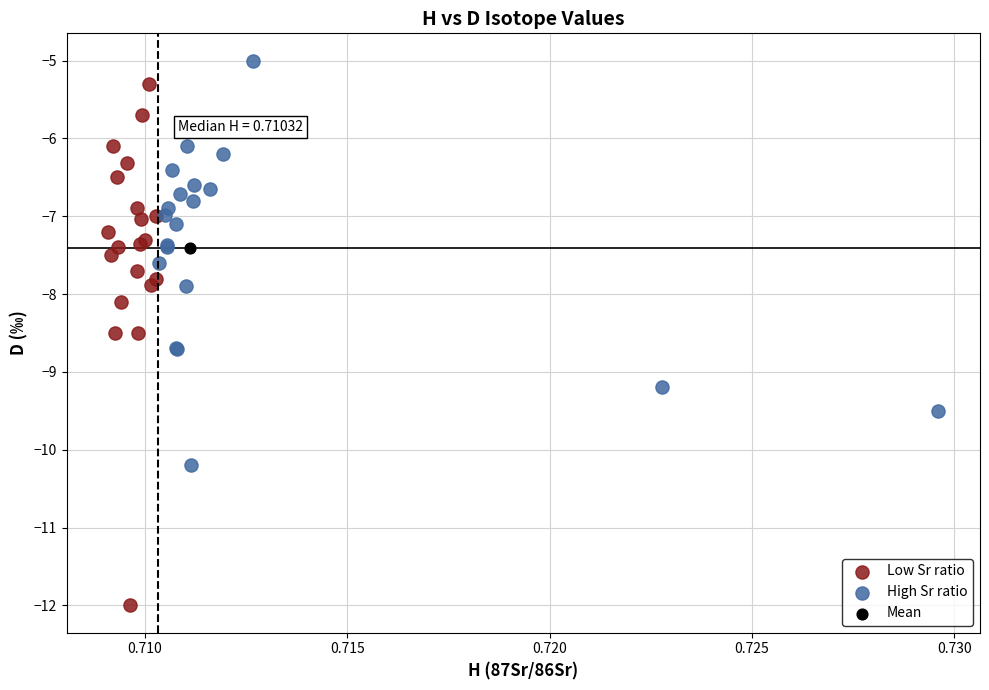

What are all the series names shown in the legend?

Low Sr ratio, High Sr ratio, Mean